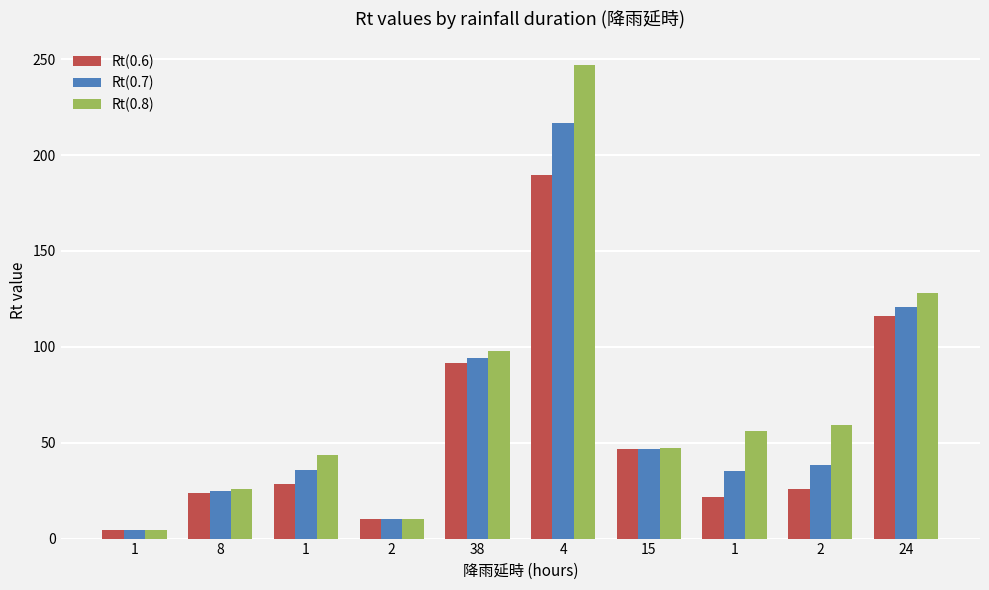

What are all the series names shown in the legend?

Rt(0.6), Rt(0.7), Rt(0.8)